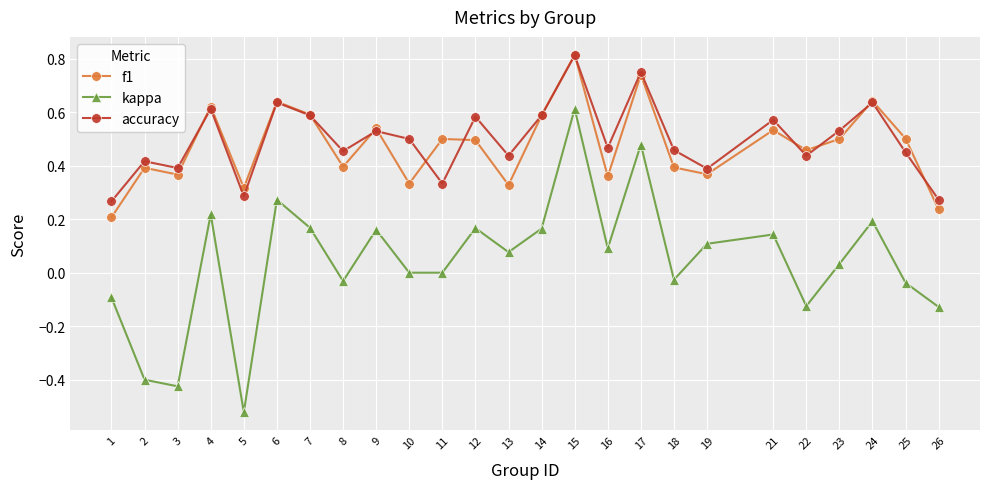

True or false: kappa has a value of -0.6 at 3.

False